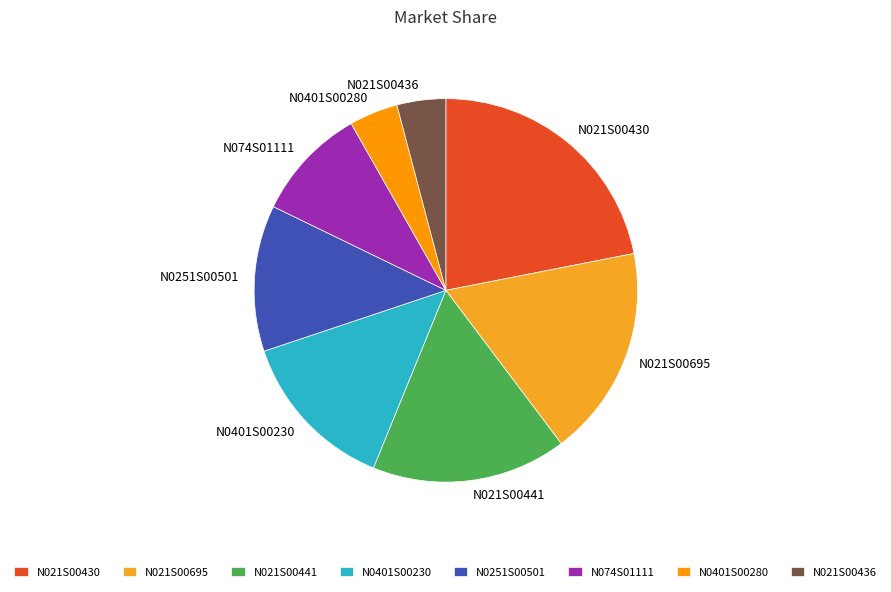

Count the number of slices in the pie.

8